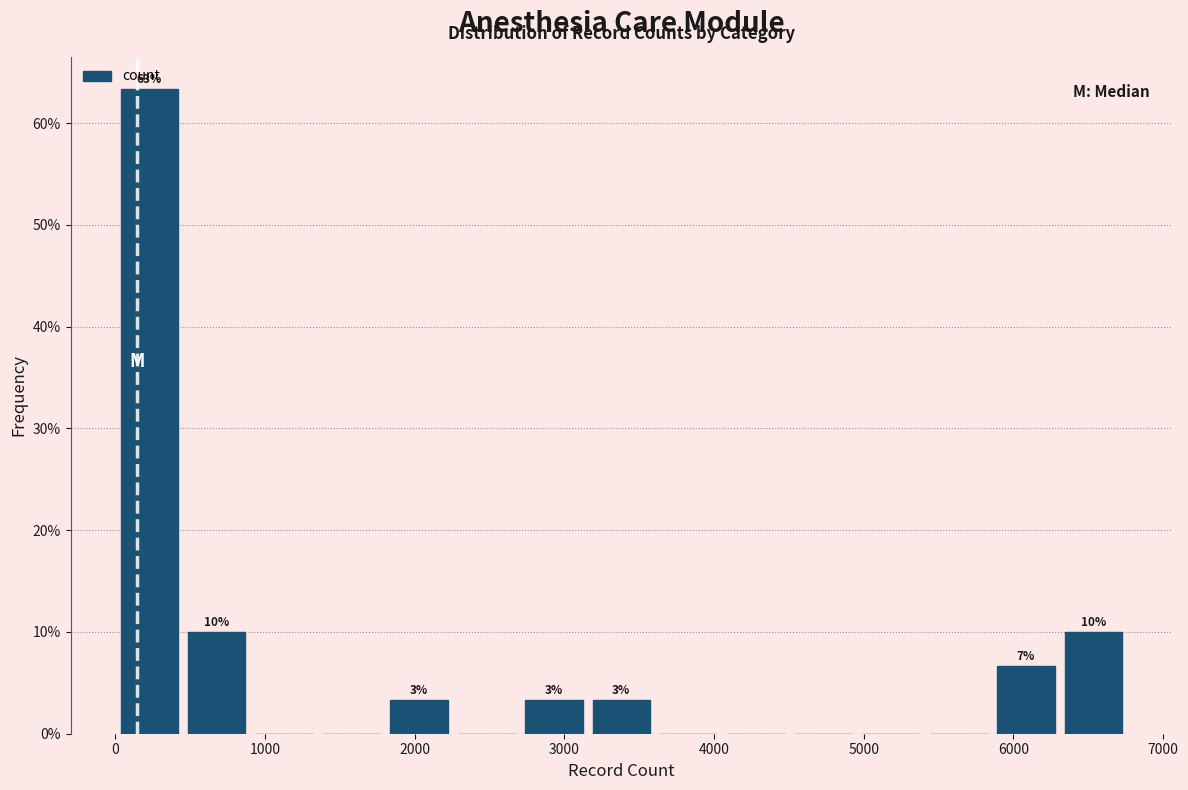

Which range on the x-axis has the tallest bar?

0 to 500